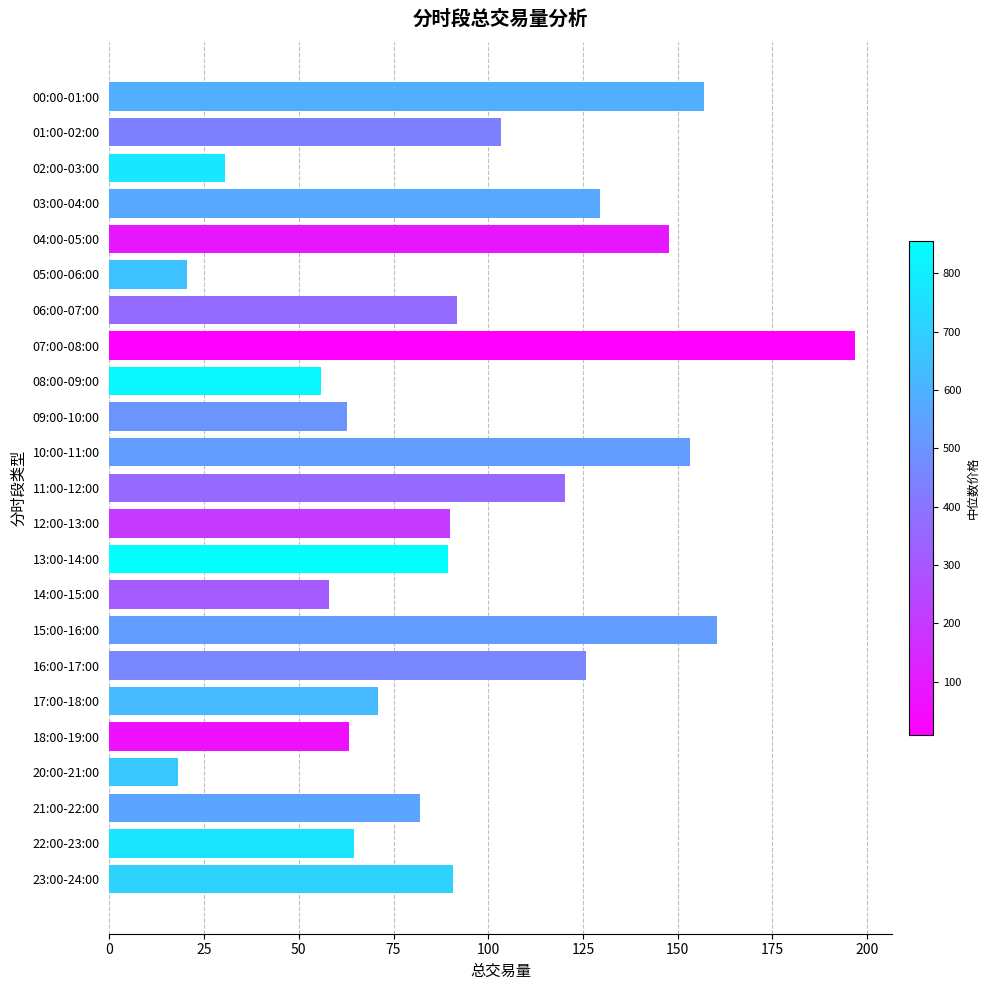

What is the difference between the values at 20:00-21:00 and 18:00-19:00?

45.2